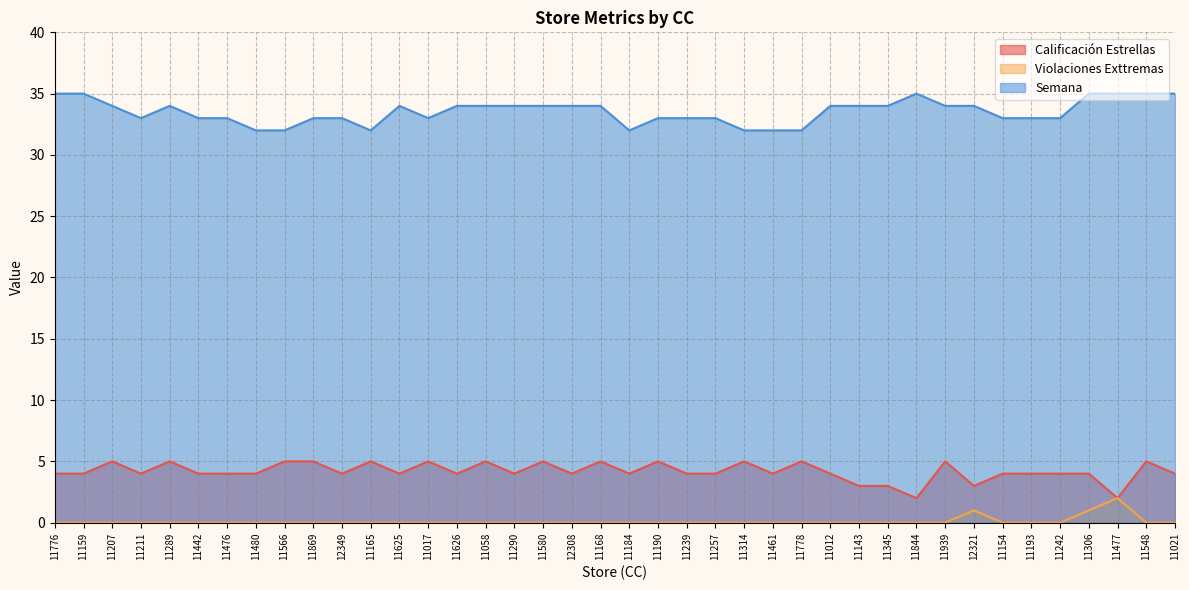

How many distinct data groups are displayed?

3